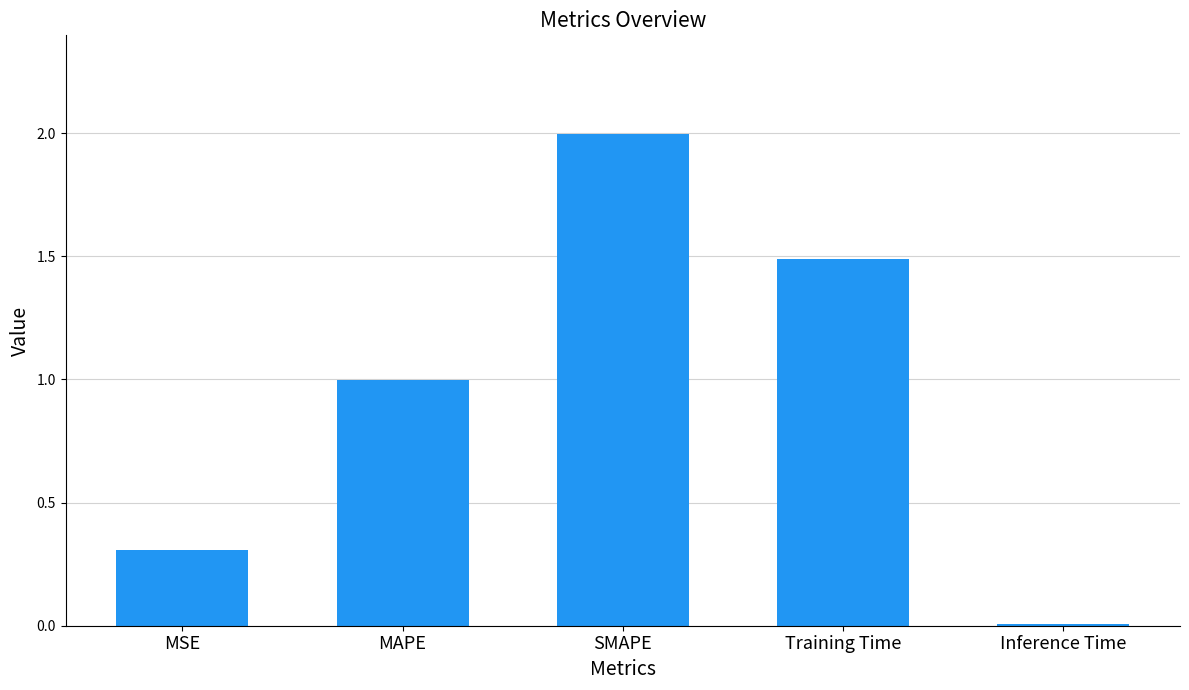

The value at SMAPE is 2.0. True or false?

True